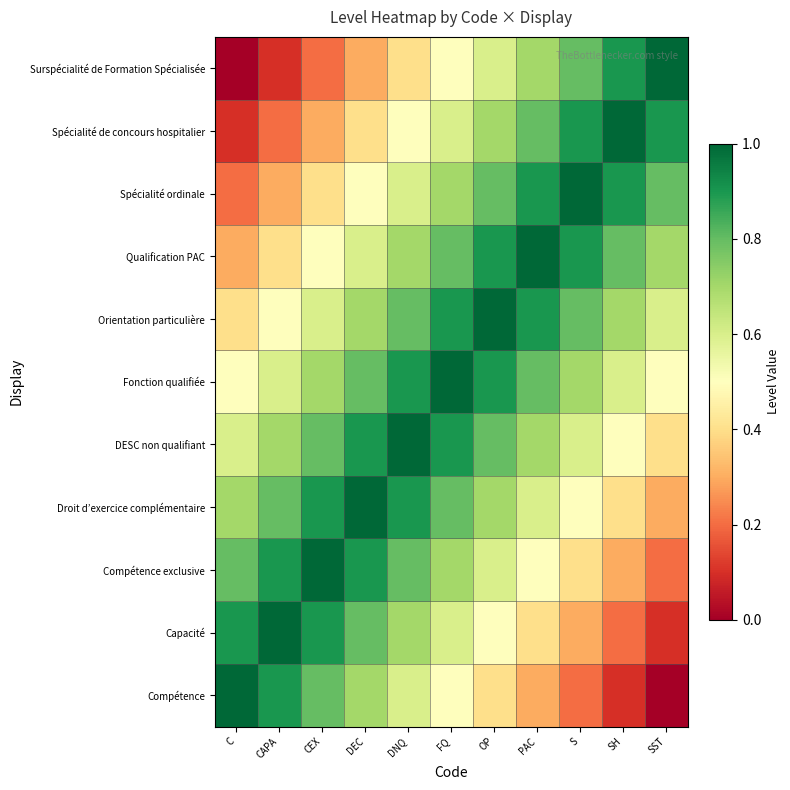

Reading left to right, list all the values displayed in this chart.

Compétence: C=1.0	CAPA=0.9	CEX=0.8	DEC=0.7	DNQ=0.6	FQ=0.5	OP=0.4	PAC=0.3	S=0.2	SH=0.1	SST=0.0
Capacité: C=0.9	CAPA=1.0	CEX=0.9	DEC=0.8	DNQ=0.7	FQ=0.6	OP=0.5	PAC=0.4	S=0.3	SH=0.2	SST=0.1
Compétence exclusive: C=0.8	CAPA=0.9	CEX=1.0	DEC=0.9	DNQ=0.8	FQ=0.7	OP=0.6	PAC=0.5	S=0.4	SH=0.3	SST=0.2
Droit d’exercice complémentaire: C=0.7	CAPA=0.8	CEX=0.9	DEC=1.0	DNQ=0.9	FQ=0.8	OP=0.7	PAC=0.6	S=0.5	SH=0.4	SST=0.3
DESC non qualifiant: C=0.6	CAPA=0.7	CEX=0.8	DEC=0.9	DNQ=1.0	FQ=0.9	OP=0.8	PAC=0.7	S=0.6	SH=0.5	SST=0.4
Fonction qualifiée: C=0.5	CAPA=0.6	CEX=0.7	DEC=0.8	DNQ=0.9	FQ=1.0	OP=0.9	PAC=0.8	S=0.7	SH=0.6	SST=0.5
Orientation particulière: C=0.4	CAPA=0.5	CEX=0.6	DEC=0.7	DNQ=0.8	FQ=0.9	OP=1.0	PAC=0.9	S=0.8	SH=0.7	SST=0.6
Qualification PAC: C=0.3	CAPA=0.4	CEX=0.5	DEC=0.6	DNQ=0.7	FQ=0.8	OP=0.9	PAC=1.0	S=0.9	SH=0.8	SST=0.7
Spécialité ordinale: C=0.2	CAPA=0.3	CEX=0.4	DEC=0.5	DNQ=0.6	FQ=0.7	OP=0.8	PAC=0.9	S=1.0	SH=0.9	SST=0.8
Spécialité de concours hospitalier: C=0.1	CAPA=0.2	CEX=0.3	DEC=0.4	DNQ=0.5	FQ=0.6	OP=0.7	PAC=0.8	S=0.9	SH=1.0	SST=0.9
Surspécialité de Formation Spécialisée: C=0.0	CAPA=0.1	CEX=0.2	DEC=0.3	DNQ=0.4	FQ=0.5	OP=0.6	PAC=0.7	S=0.8	SH=0.9	SST=1.0